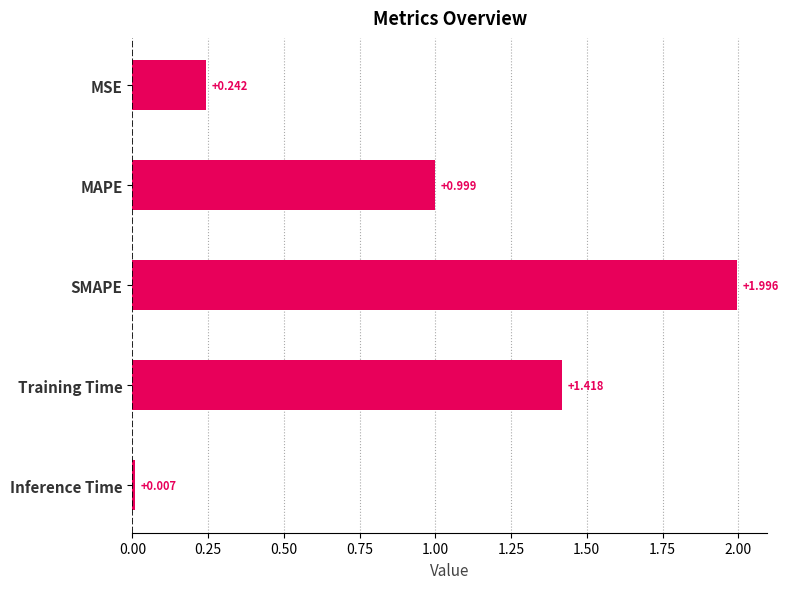

What is the maximum value shown in the chart?

2.0